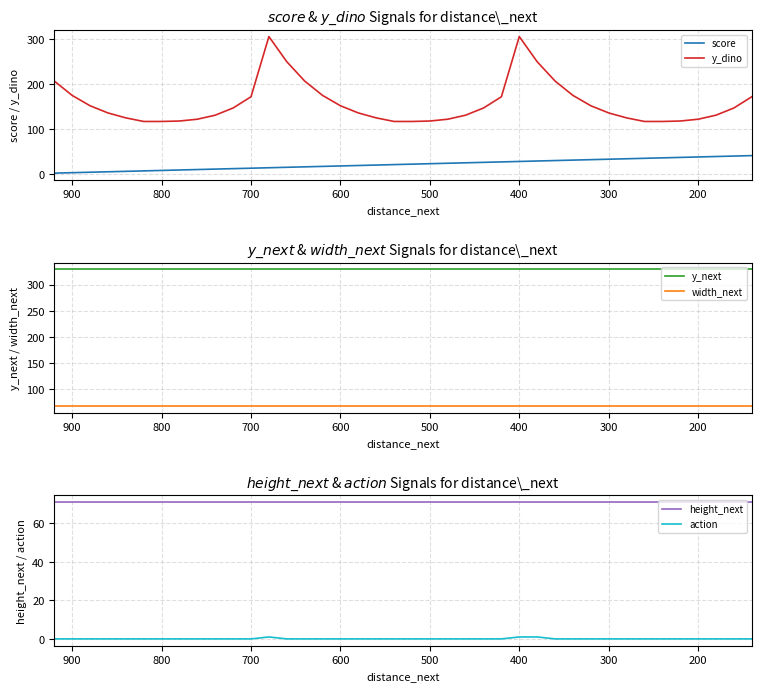

True or false: score has more than 2 points higher than both neighbors.

False